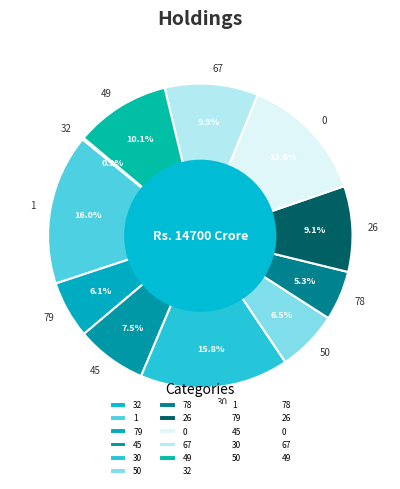

Combined, what portion of the pie is 50 and 79?

12.6%